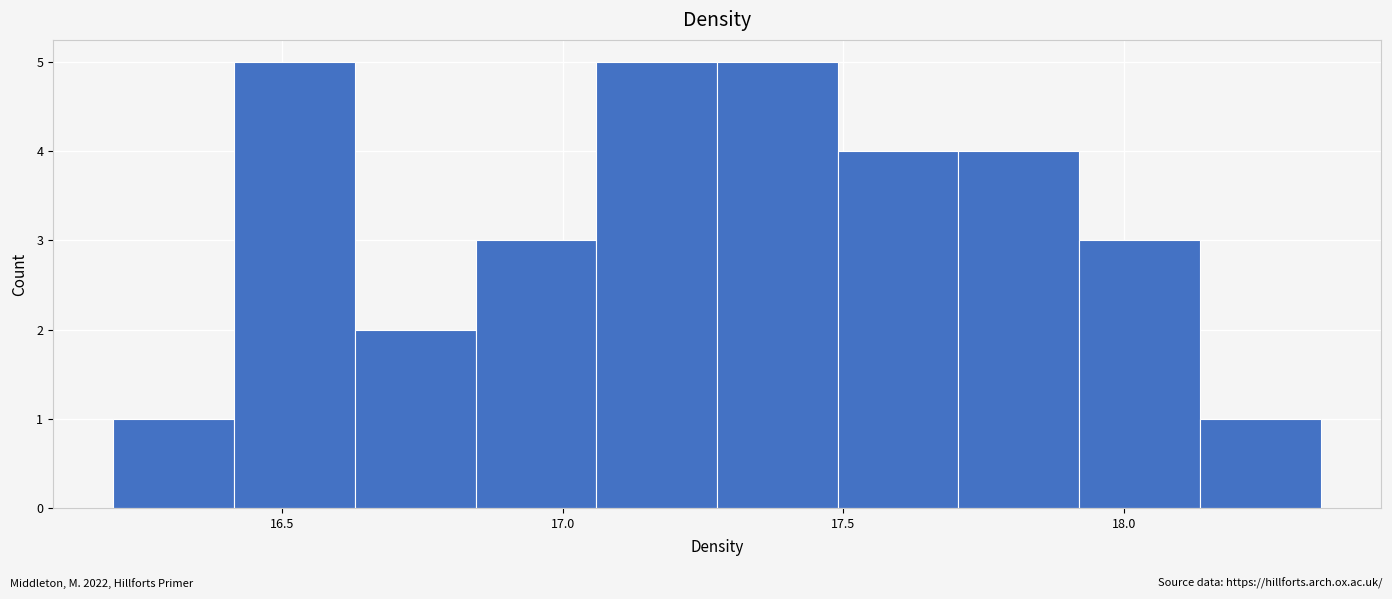

Reading left to right, transcribe this chart: for each bar, give the range it covers on the x-axis and its height. Neither the bar edges nor the heights are printed on the chart, so give them approximately, as read against the axes.

16.200 to 16.415: 1
16.415 to 16.630: 5
16.630 to 16.845: 2
16.845 to 17.060: 3
17.060 to 17.275: 5
17.275 to 17.490: 5
17.490 to 17.705: 4
17.705 to 17.920: 4
17.920 to 18.135: 3
18.135 to 18.350: 1